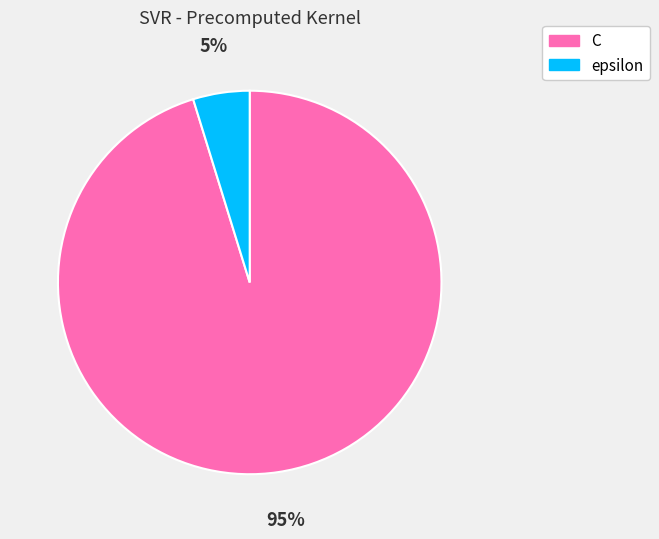

Does C account for over 50% of the chart?

Yes